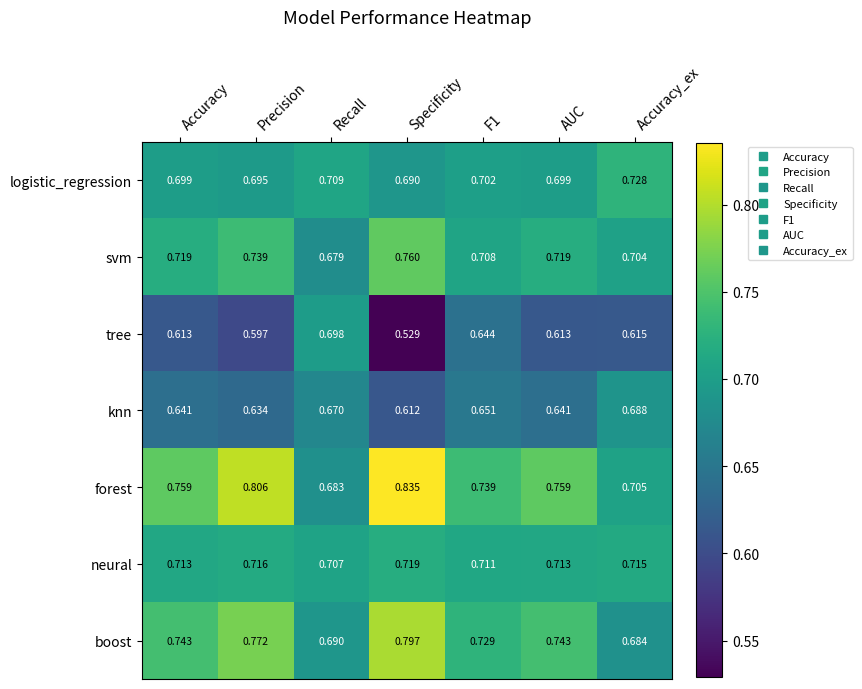

At which label does neural reach its peak?

Specificity